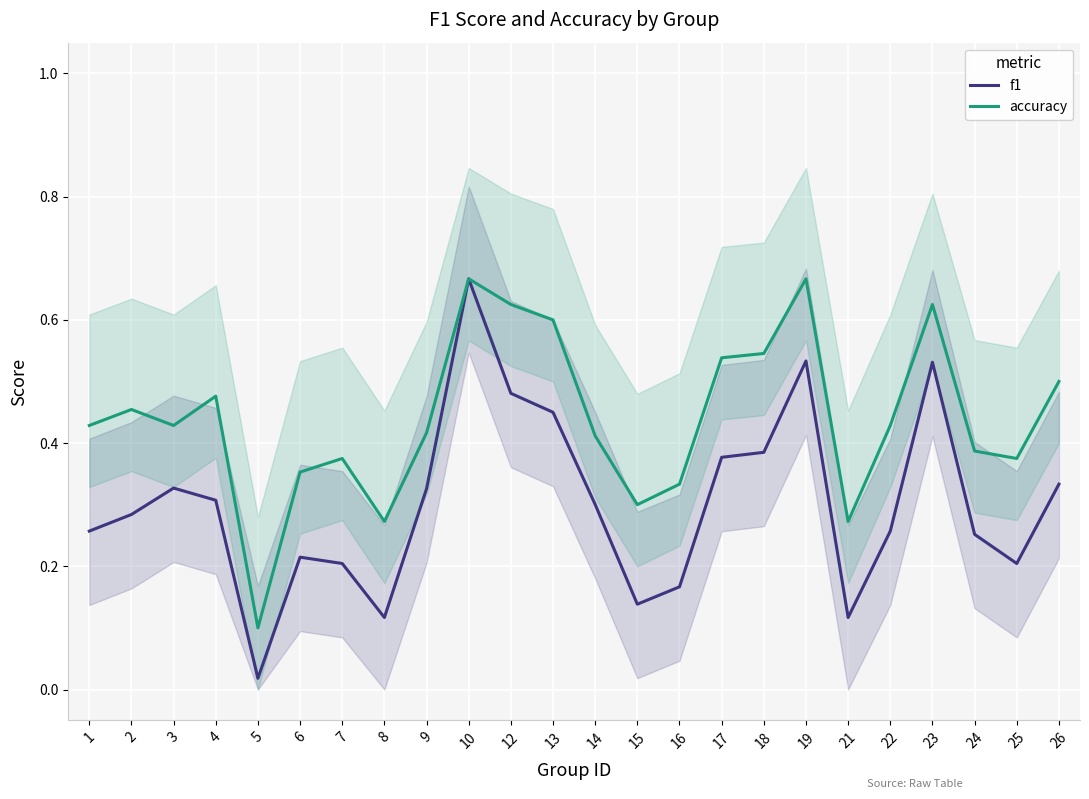

True or false: f1 and accuracy intersect in this chart.

False